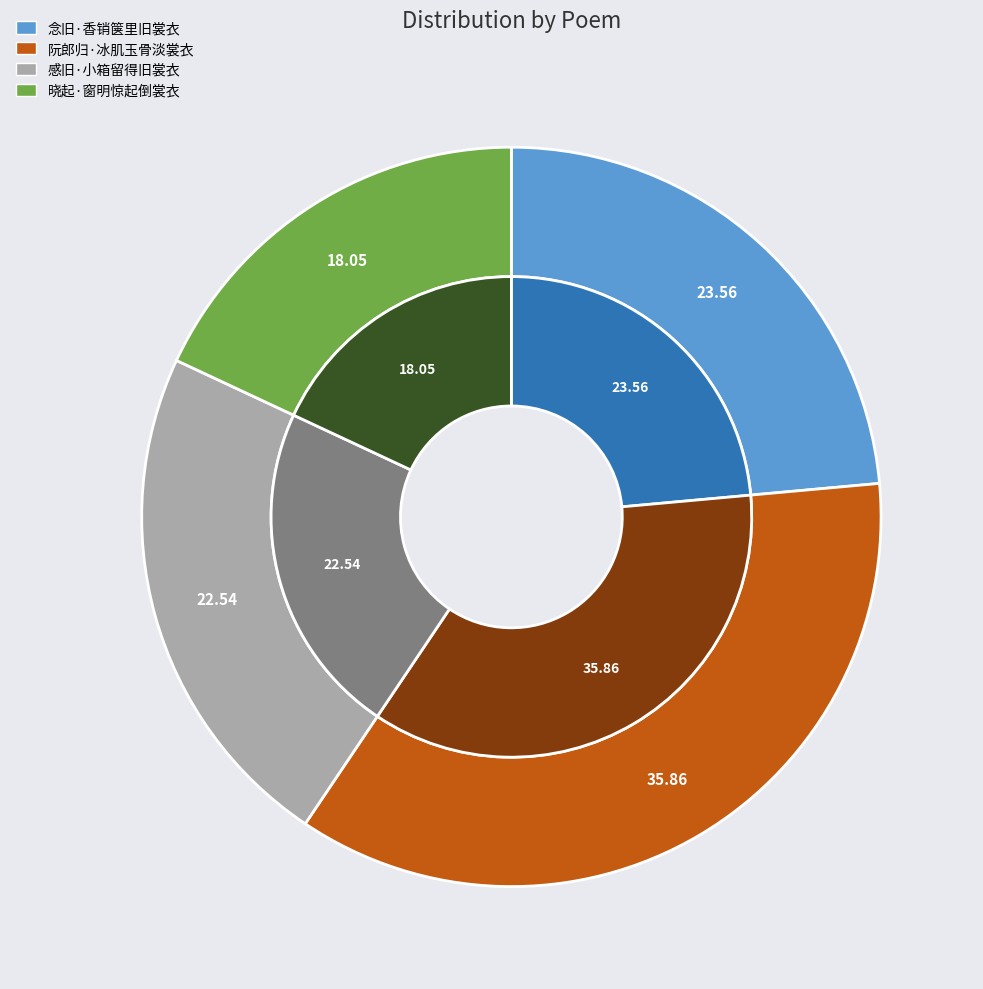

What is the largest slice in the pie chart?

阮郎归·冰肌玉骨淡裳衣